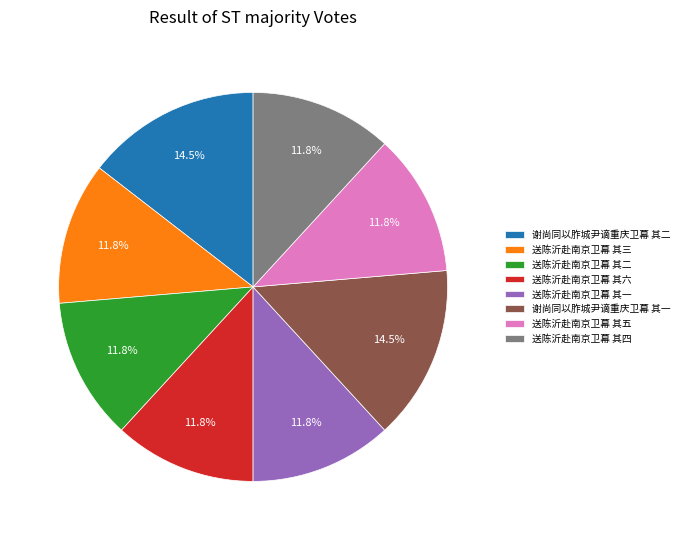

Count the number of slices in the pie.

8